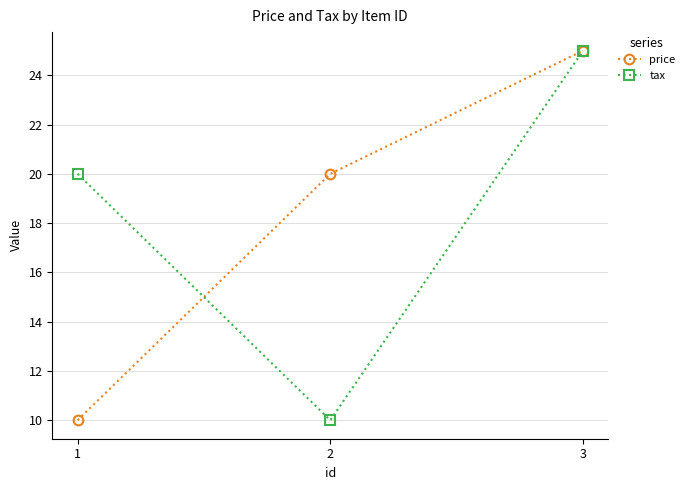

What is the sum of all tax values?

55